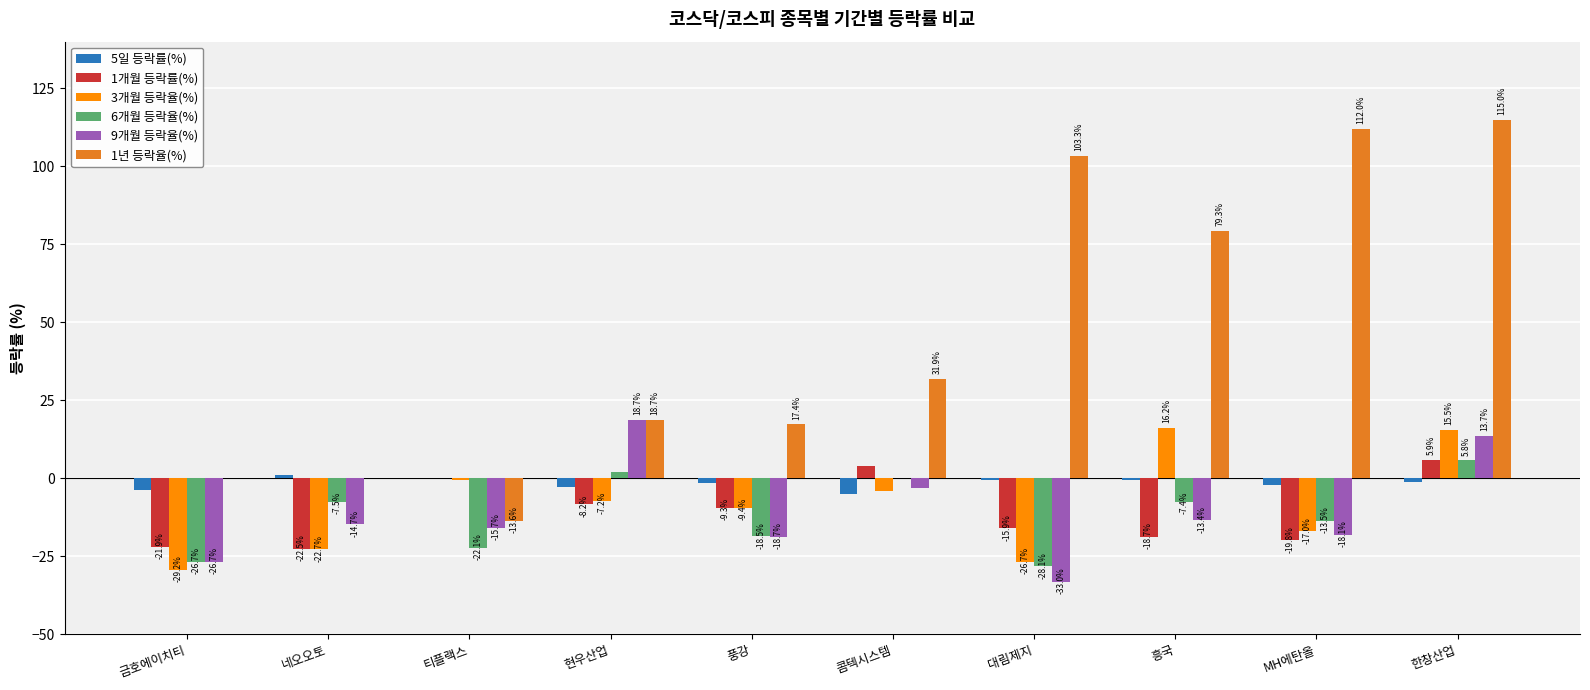

Which category has the highest value across all series?

한창산업